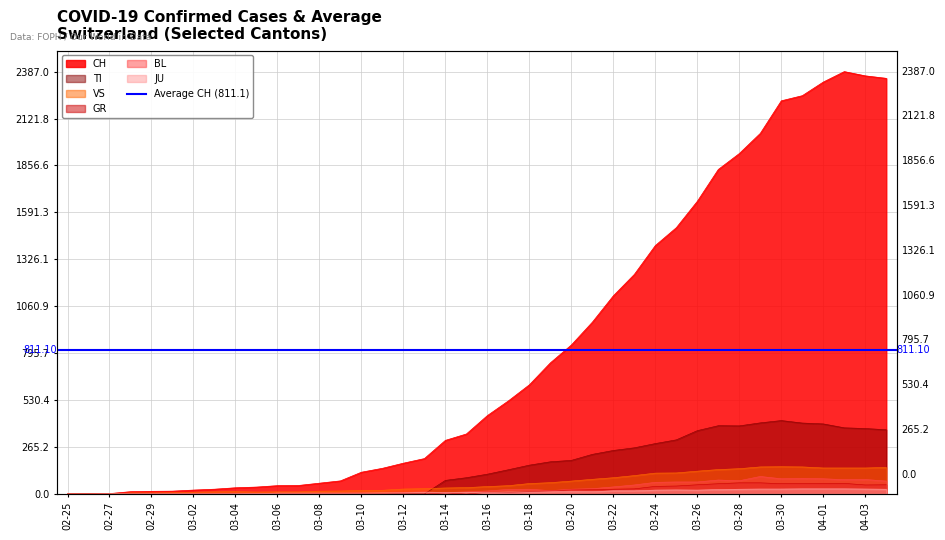

True or false: JU has more than 0 interior local peaks.

True